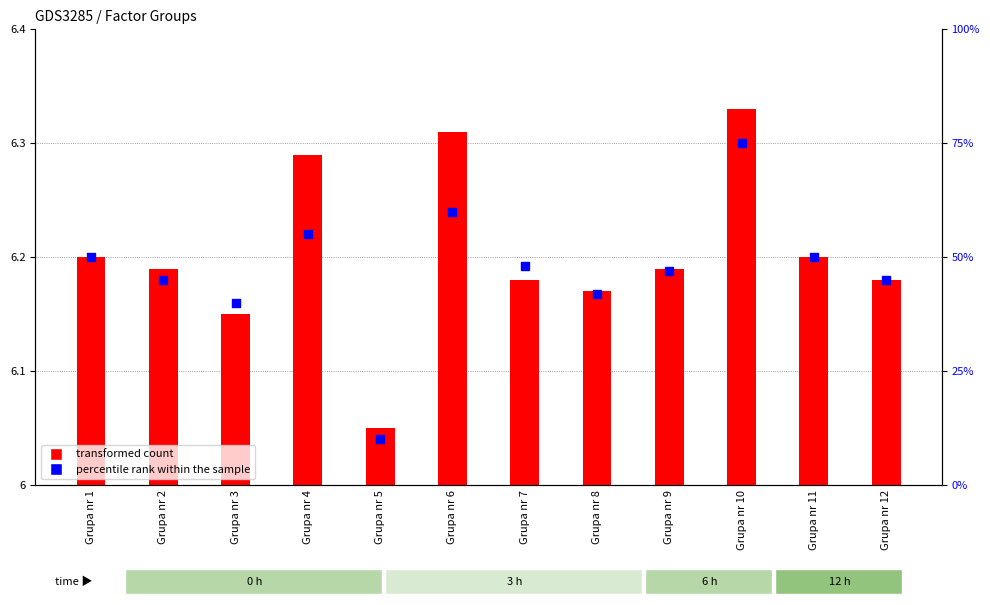

At which category is the sum across all series the highest?

Grupa nr 10